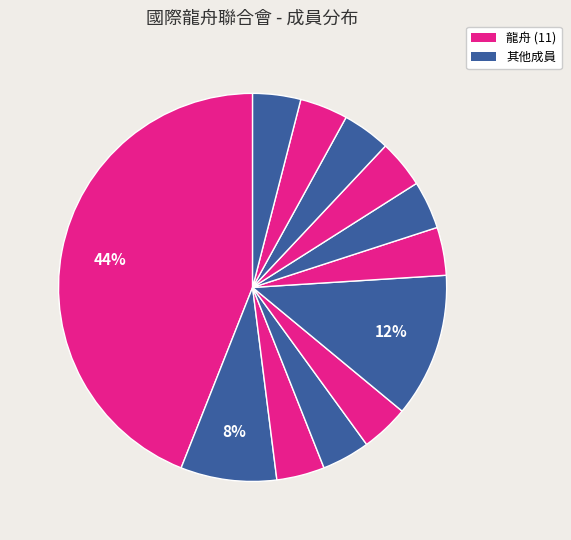

How many segments does this pie chart have?

12